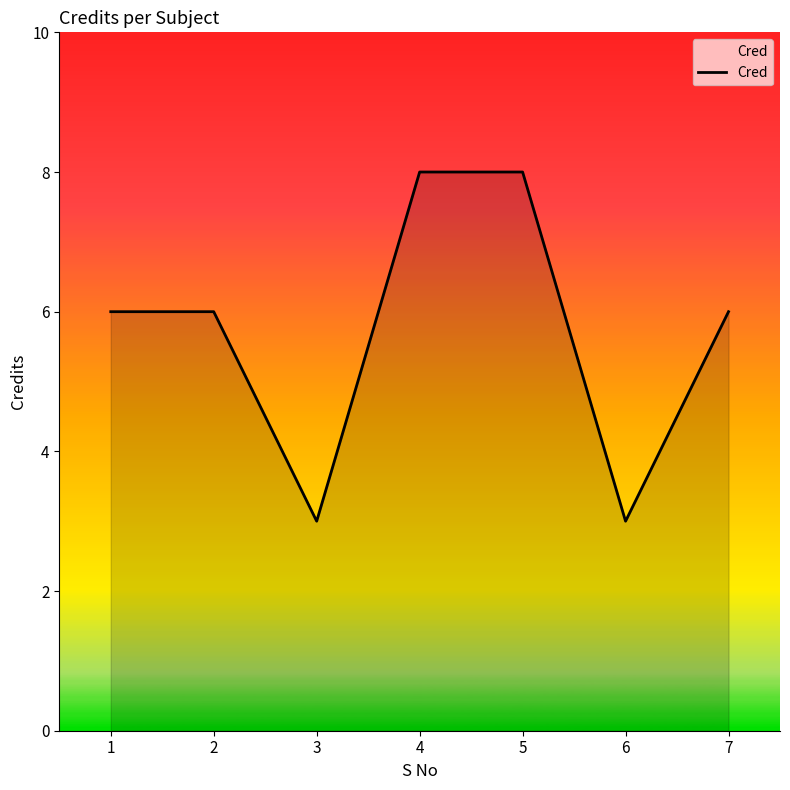

How many interior local valleys (lower than both neighbors) does the data have?

2